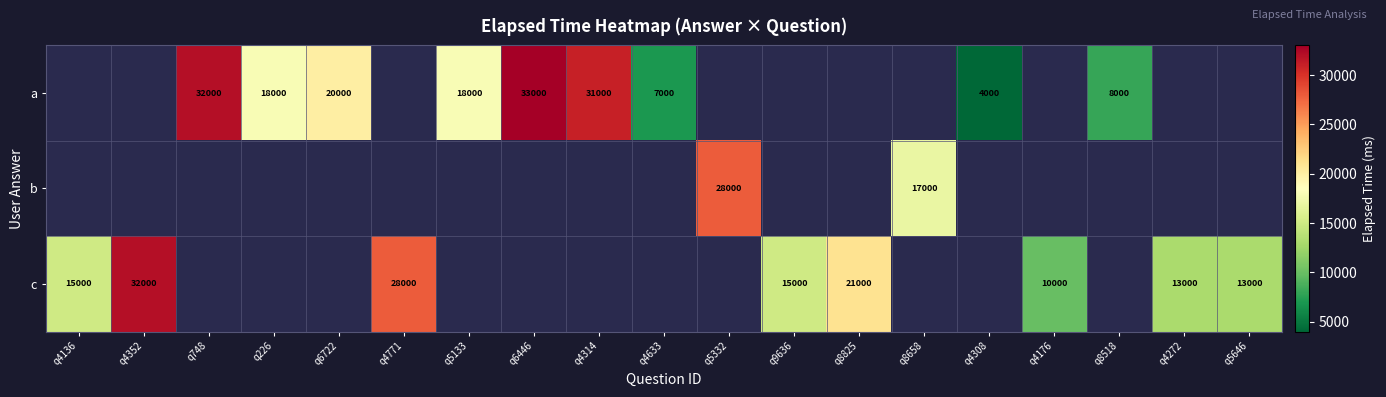

Is the value of c at q4136 greater than the value of a at q4314?

No